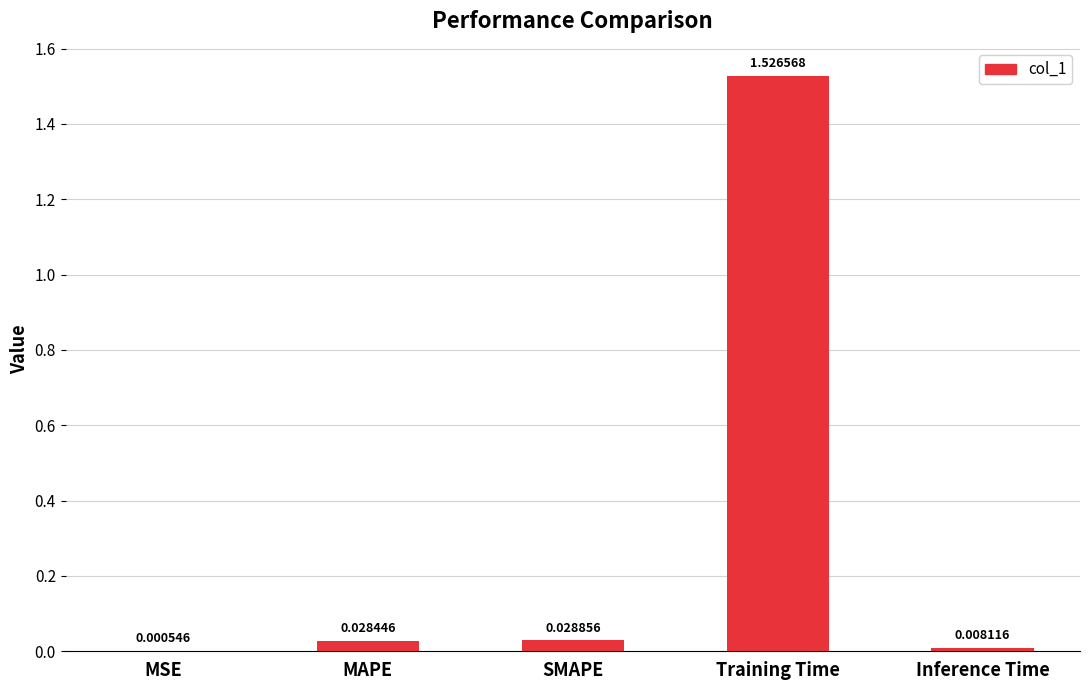

What is the sum of all values?

1.6